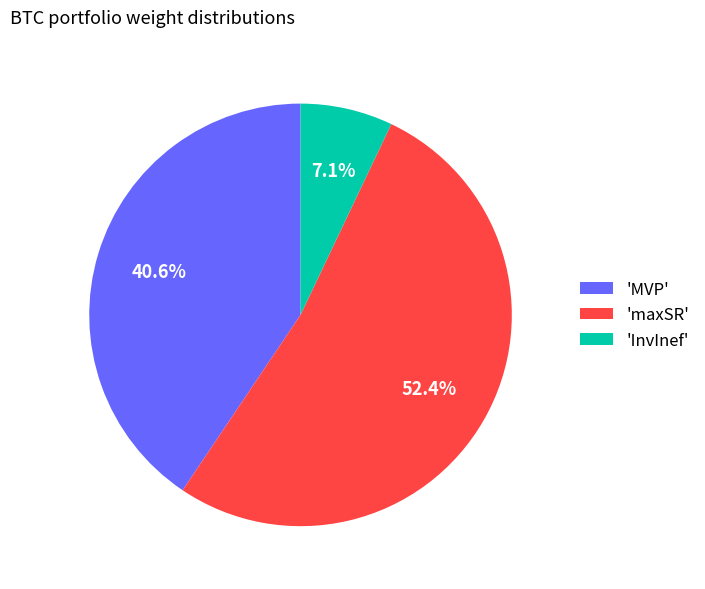

Is the sum of 'MVP' and 'InvInef' greater than half?

No